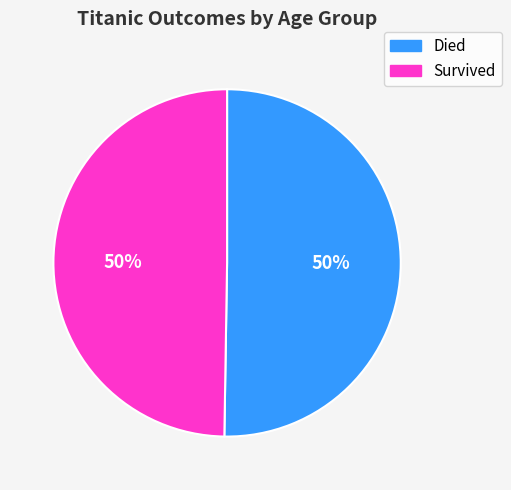

To the nearest percent, what is the average slice percentage?

50%